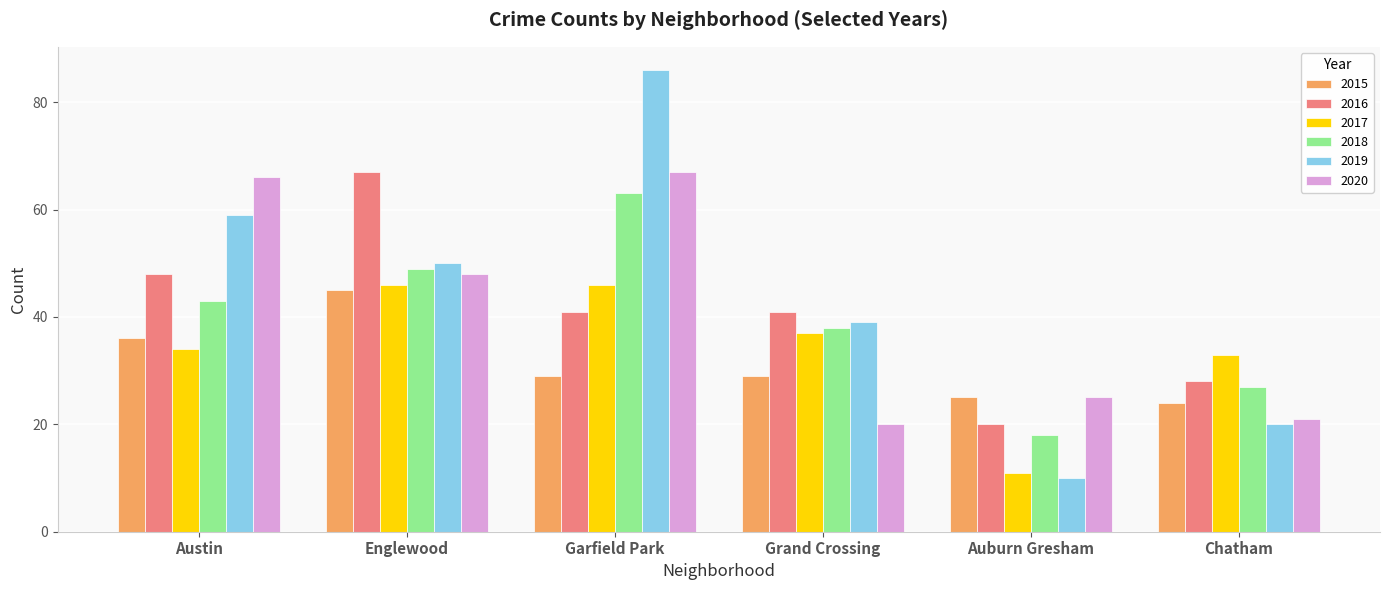

What are all the series names shown in the legend?

2015, 2016, 2017, 2018, 2019, 2020